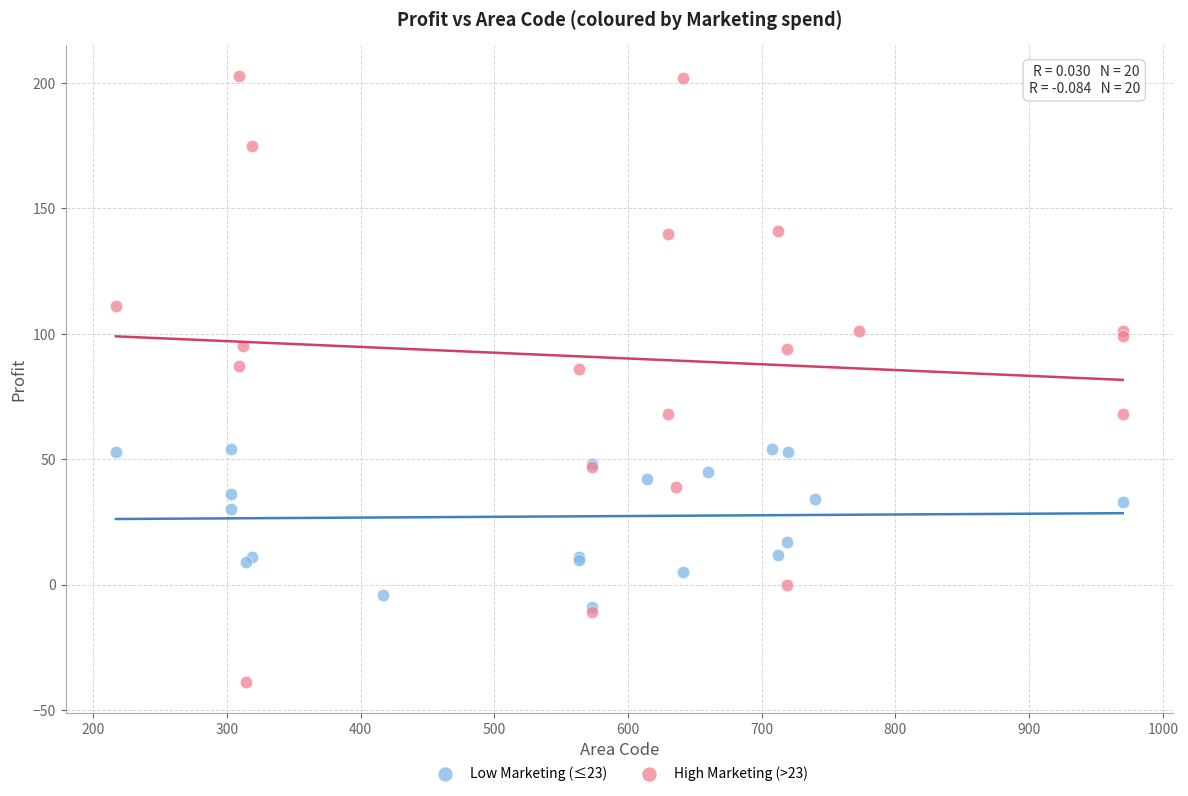

What are all the series names shown in the legend?

Low Marketing (≤23), High Marketing (>23)